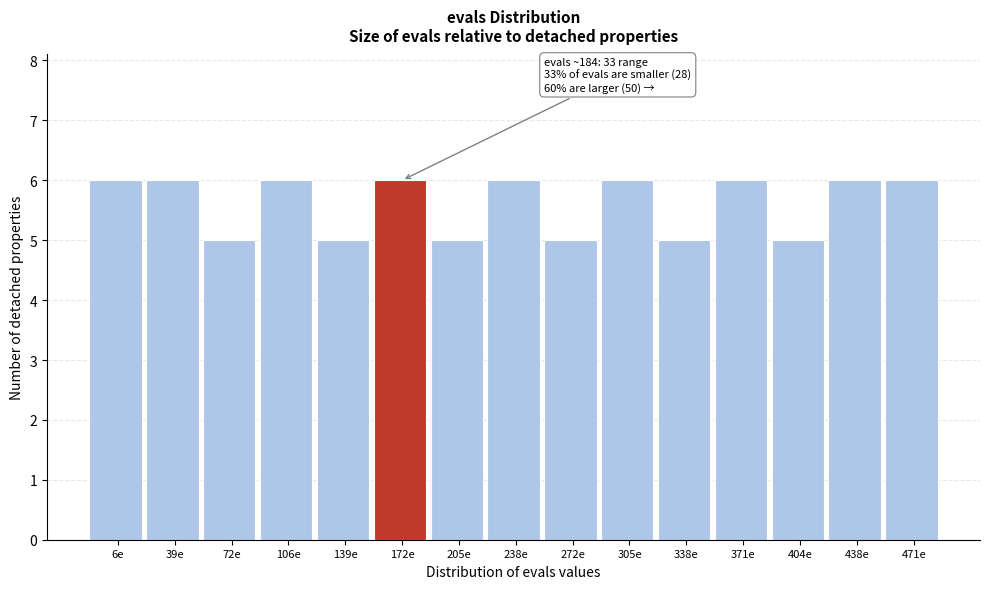

Reading right to left, what are all the values shown in this chart?

471e=6	438e=6	404e=5	371e=6	338e=5	305e=6	272e=5	238e=6	205e=5	172e=6	139e=5	106e=6	72e=5	39e=6	6e=6